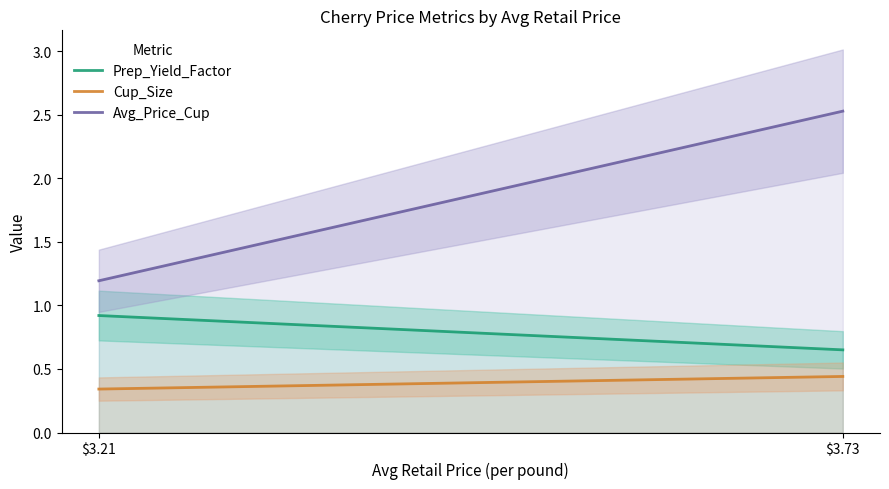

What is the total value across all series at $3.73?

3.6